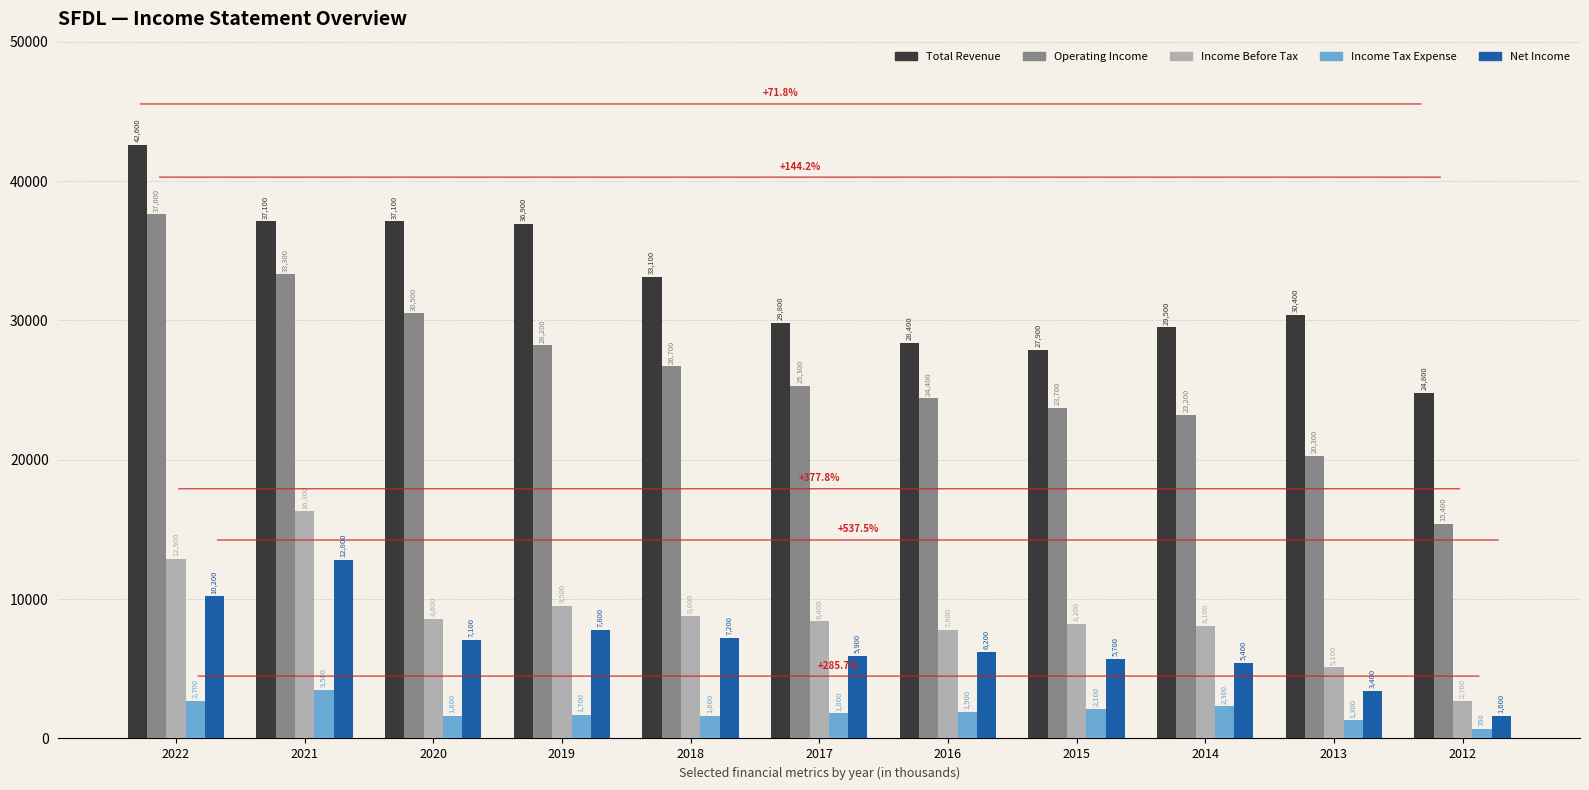

What are all the series names shown in the legend?

Total Revenue, Operating Income, Income Before Tax, Income Tax Expense, Net Income